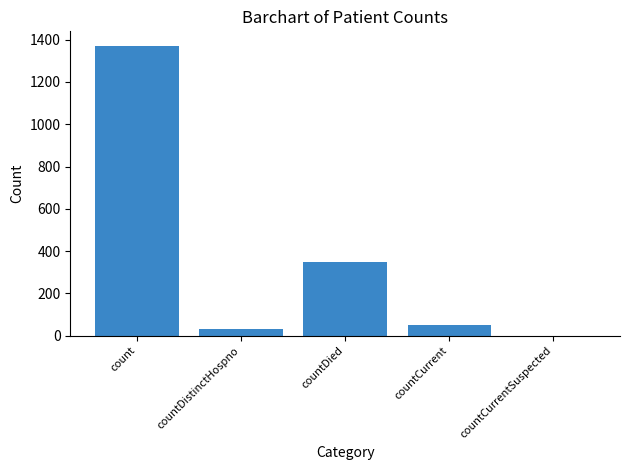

What is the sum of the values at countCurrent and count?

1423